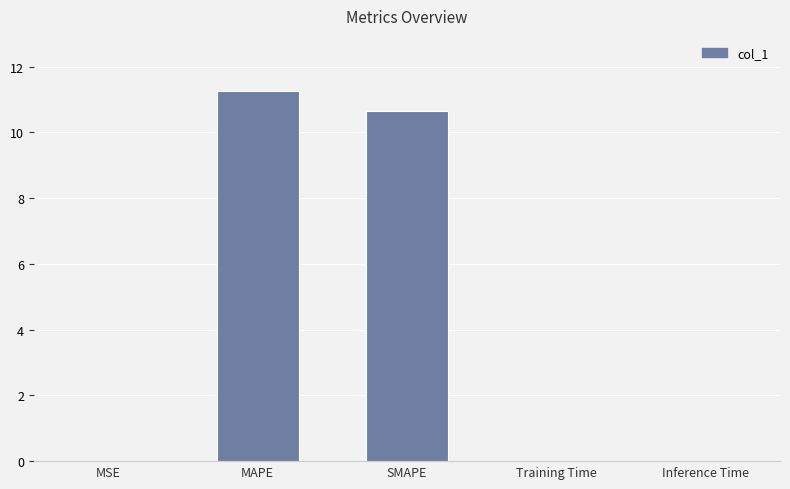

What is the maximum value shown in the chart?

11.2